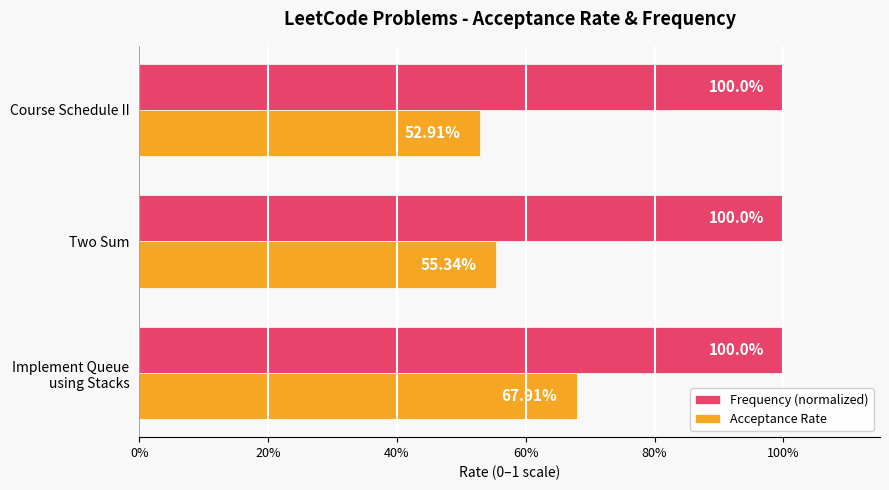

What are all the series names shown in the legend?

Frequency (normalized), Acceptance Rate